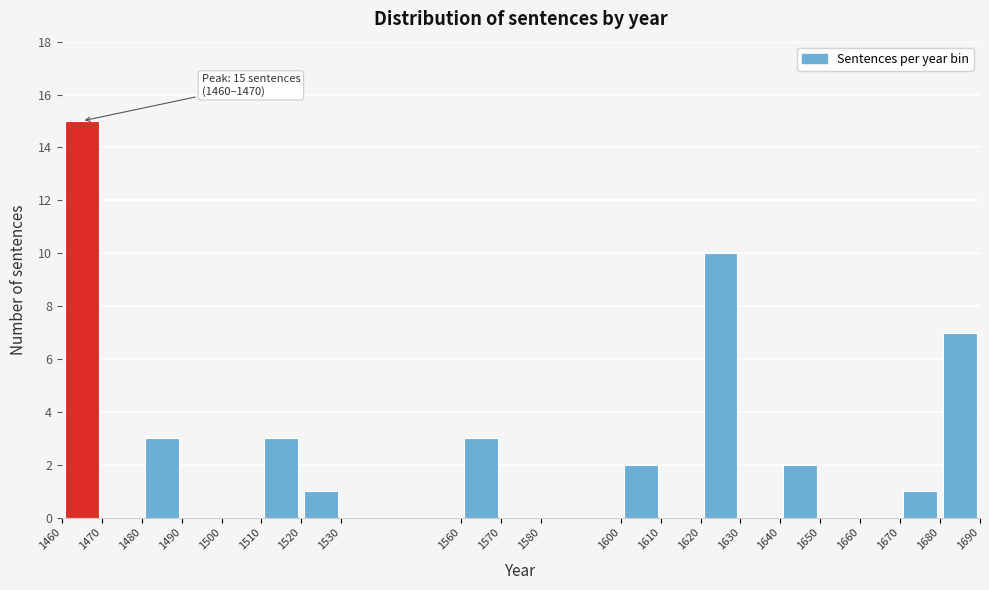

Which range on the x-axis has the tallest bar?

1460 to 1470